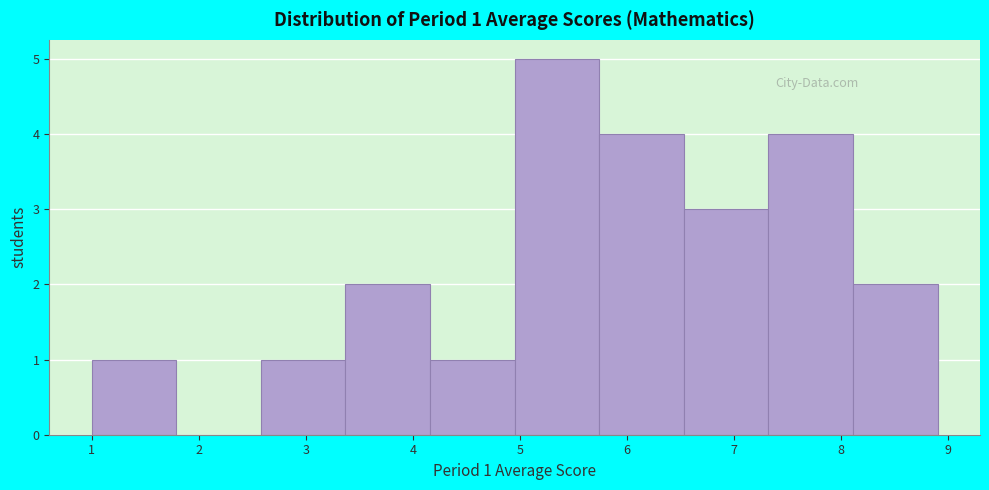

Which range on the x-axis has the tallest bar?

4.95 to 5.74